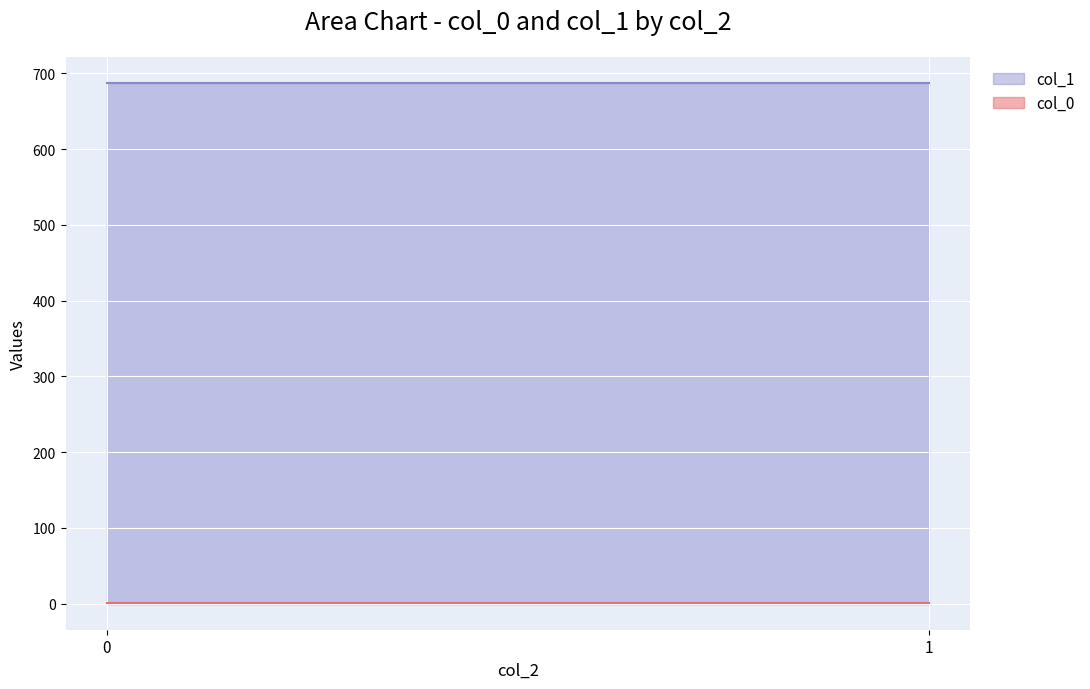

Which series has the largest total across all categories?

col_1